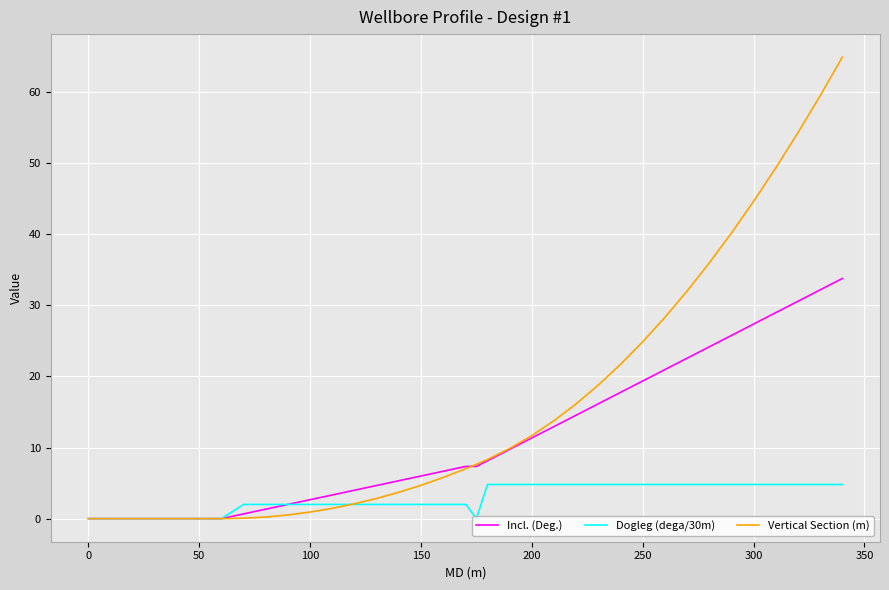

List the series in order of their overall mean, highest first.

Vertical Section (m), Incl. (Deg.), Dogleg (dega/30m)